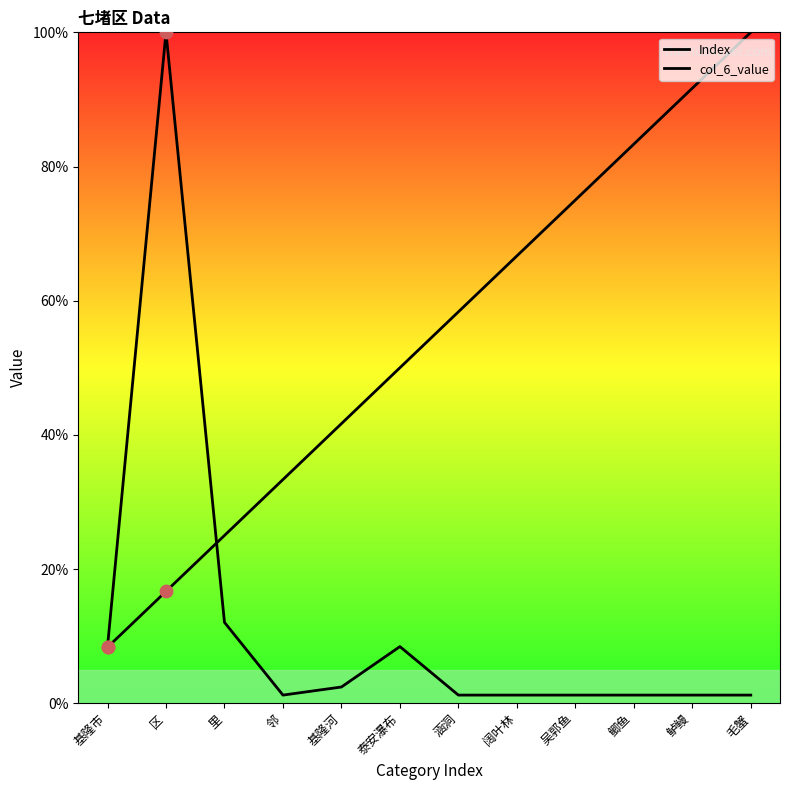

Which series reaches the minimum Y coordinate?

col_6_value